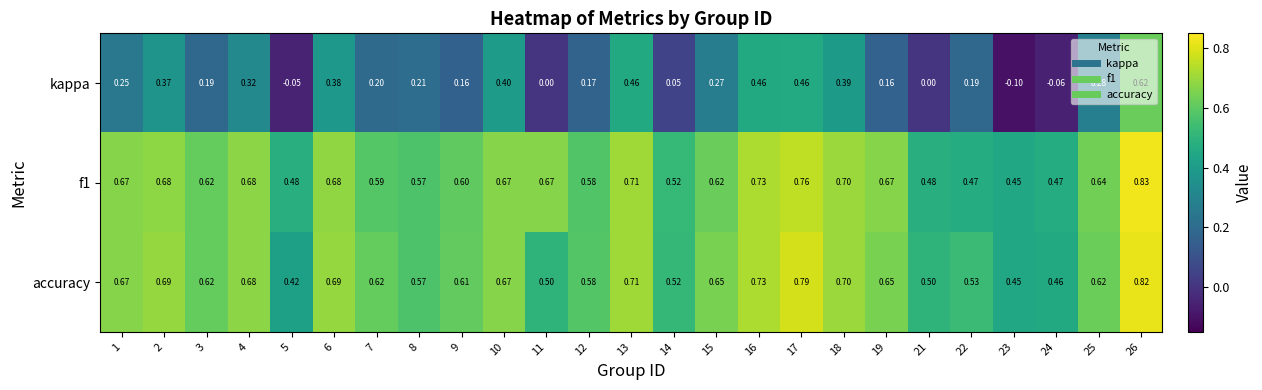

Between 5 and 24, which series saw the biggest shift?

accuracy